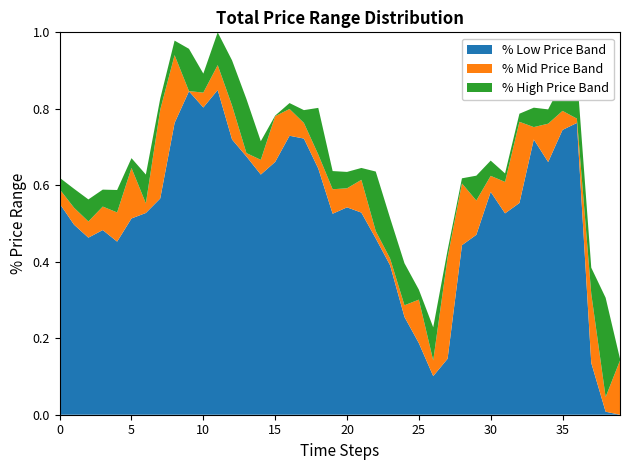

What are all the series names shown in the legend?

% Low Price Band, % Mid Price Band, % High Price Band